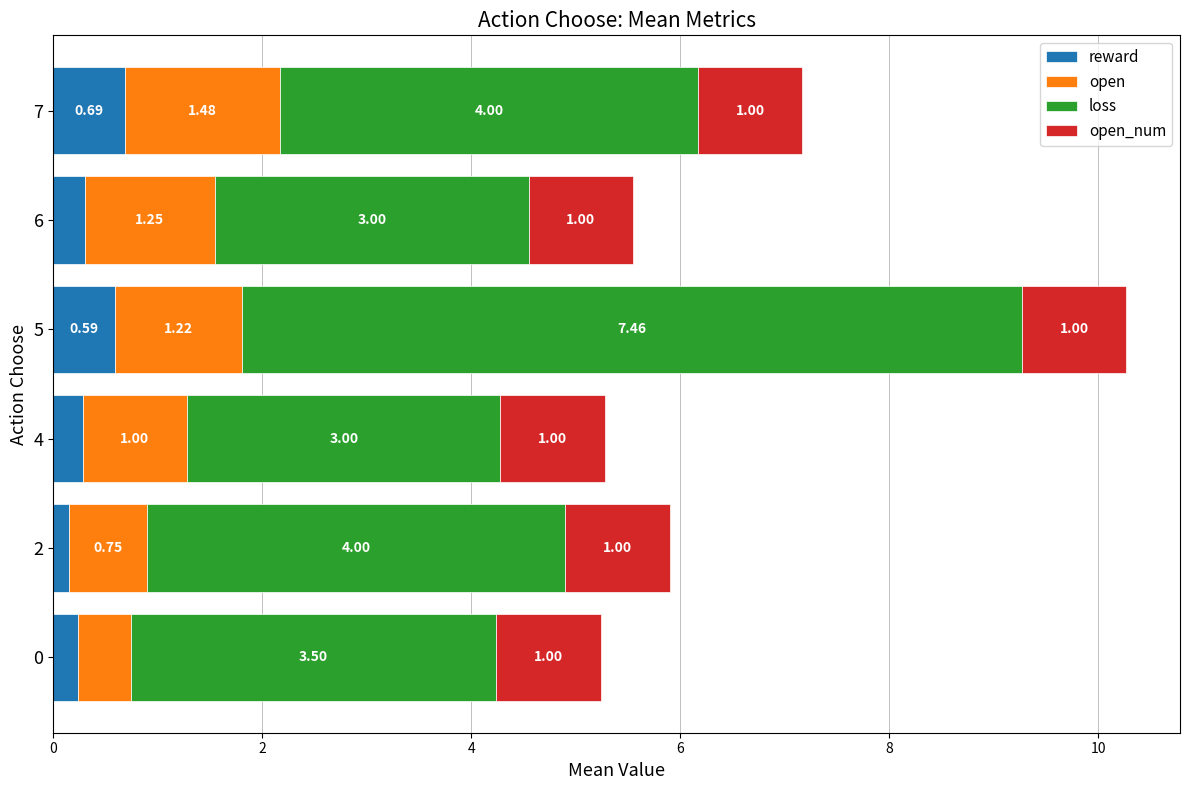

At which category is the sum across all series the highest?

5